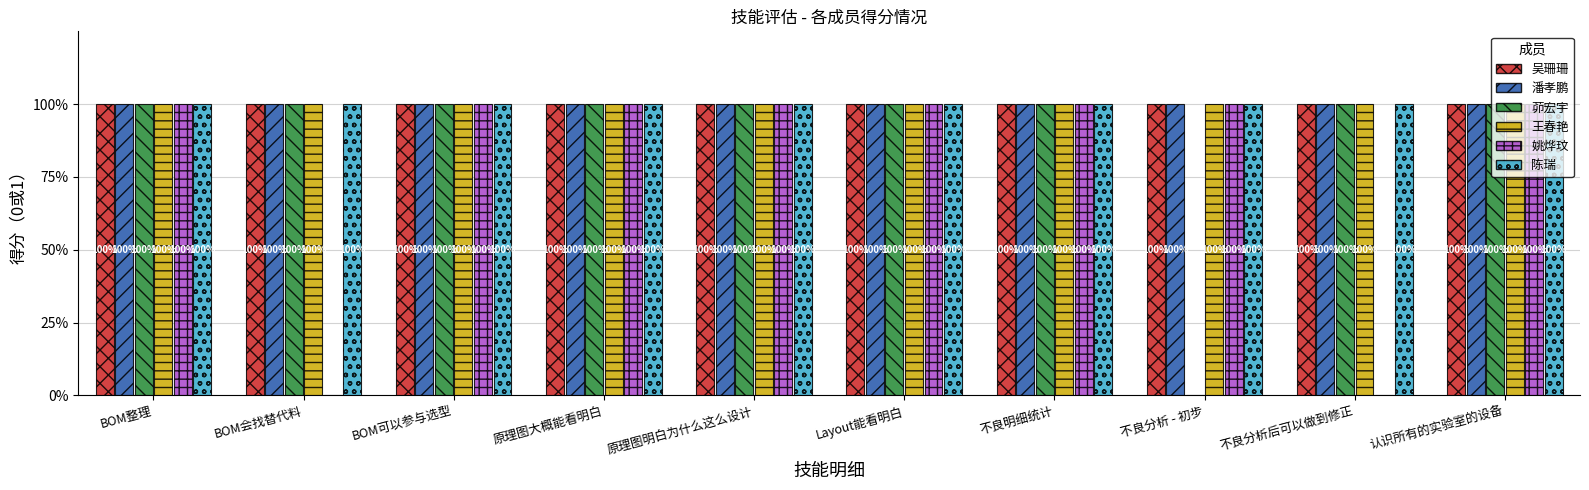

True or false: 陈瑞 has a value of 1 at 不良明细统计.

True